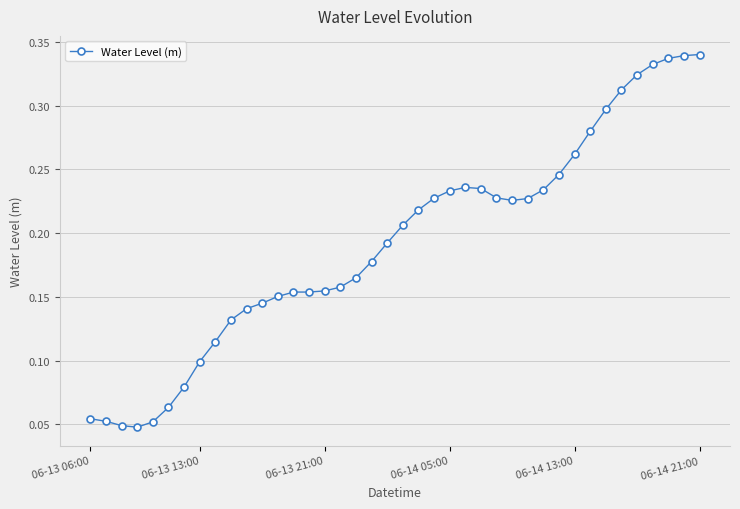

How many values are between 0 and 1?

40